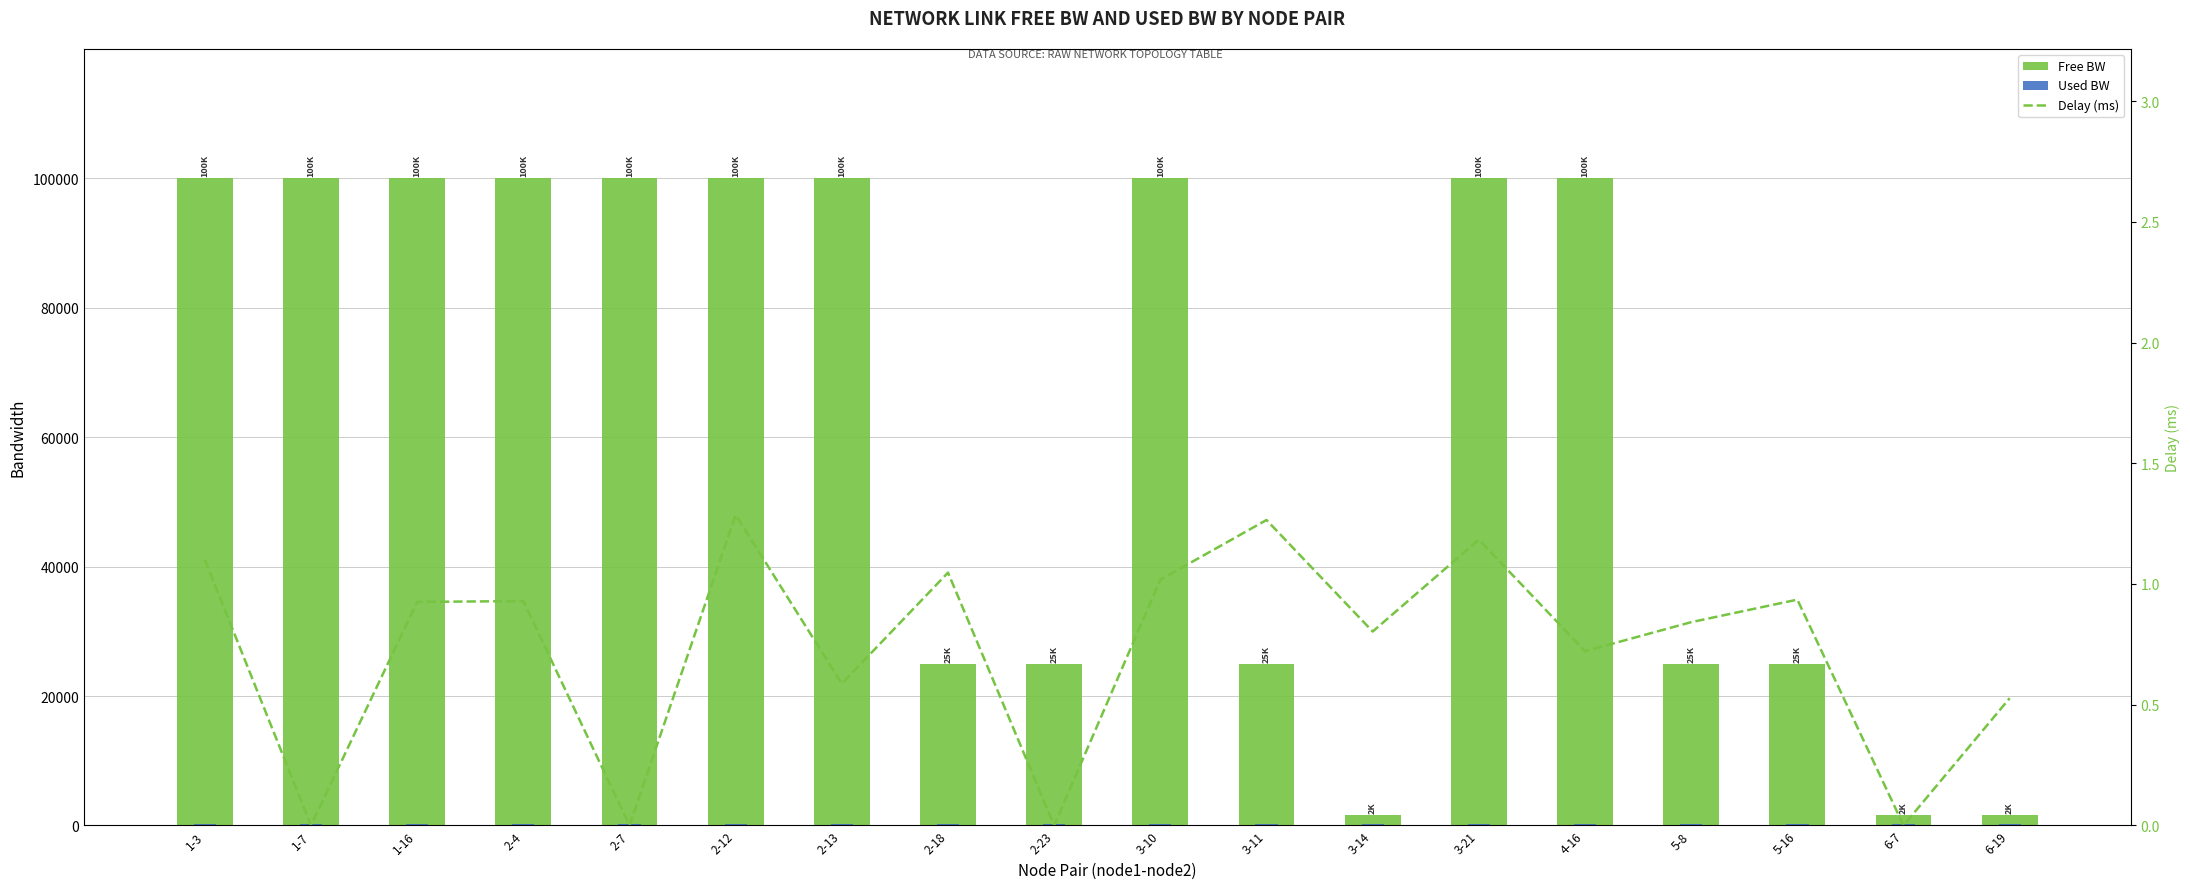

At which label does Free BW first exceed 99999?

1-3